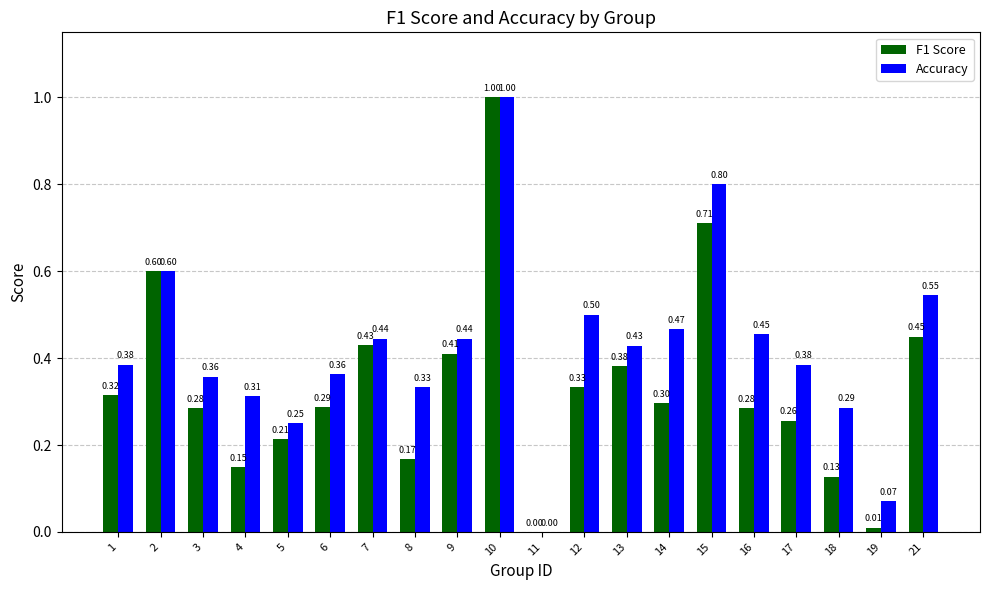

How many values in Accuracy are above zero?

19